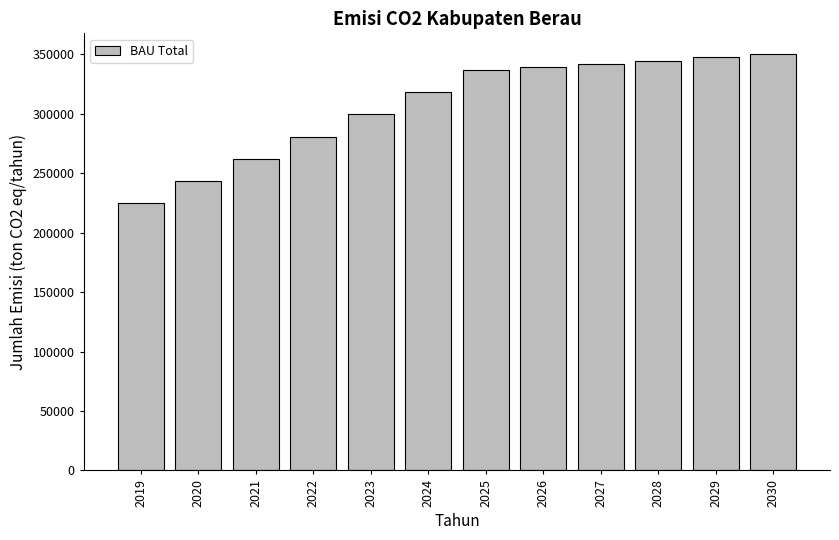

Reading left to right, list all the values displayed in this chart.

224842.3	243485.5	262135.7	280734.7	299457.6	318129.6	336809.2	339460.7	342120.0	344787.6	347463.4	350153.7